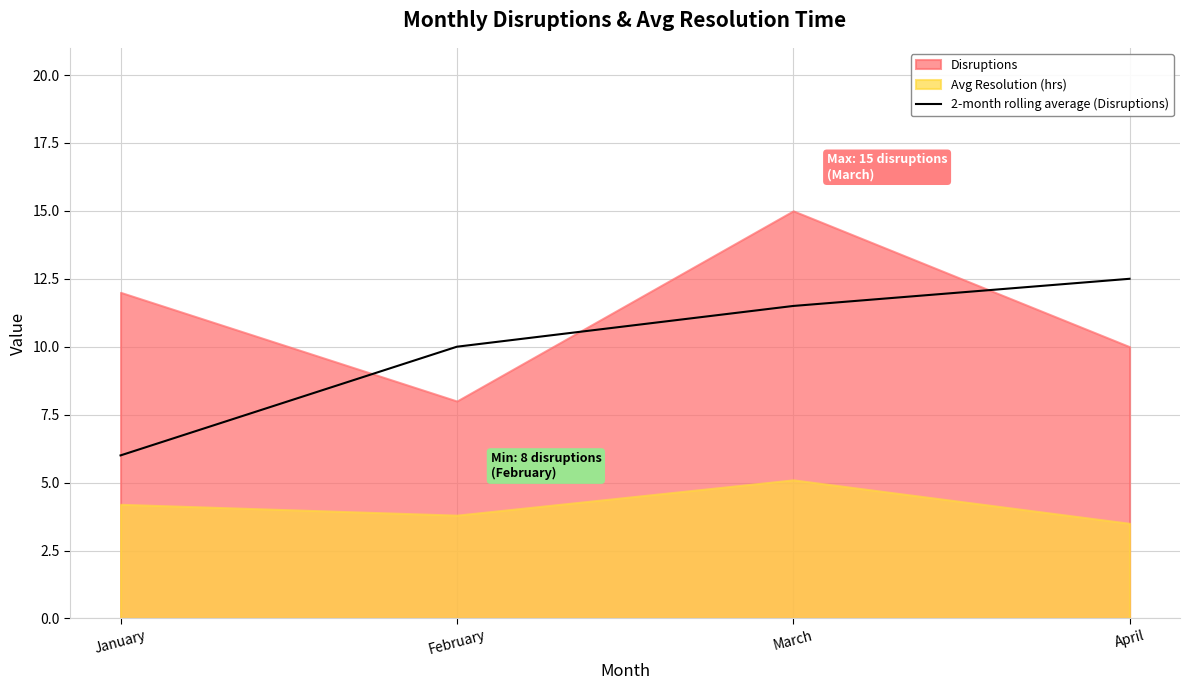

True or false: there are more than 2 points higher than both neighbors.

False